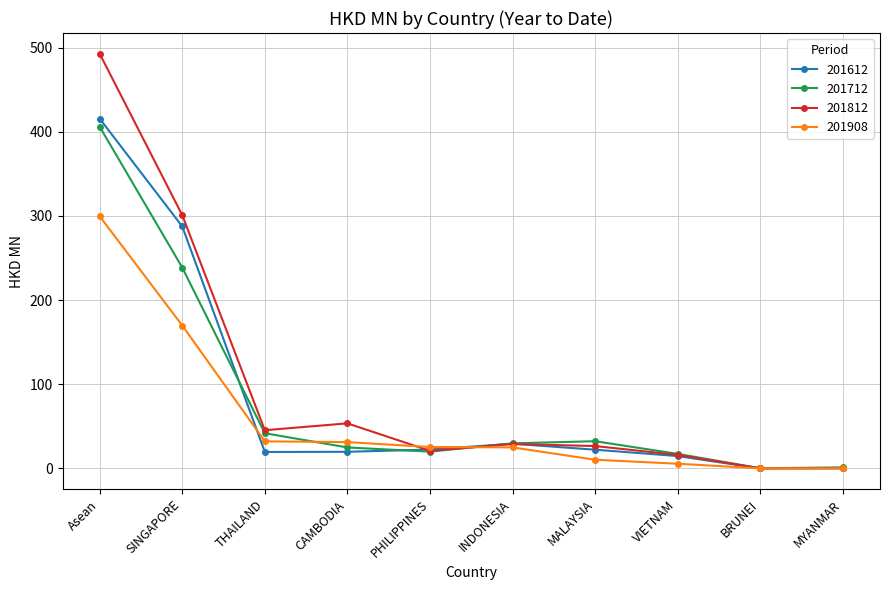

Read the 201812 value at BRUNEI.

0.1